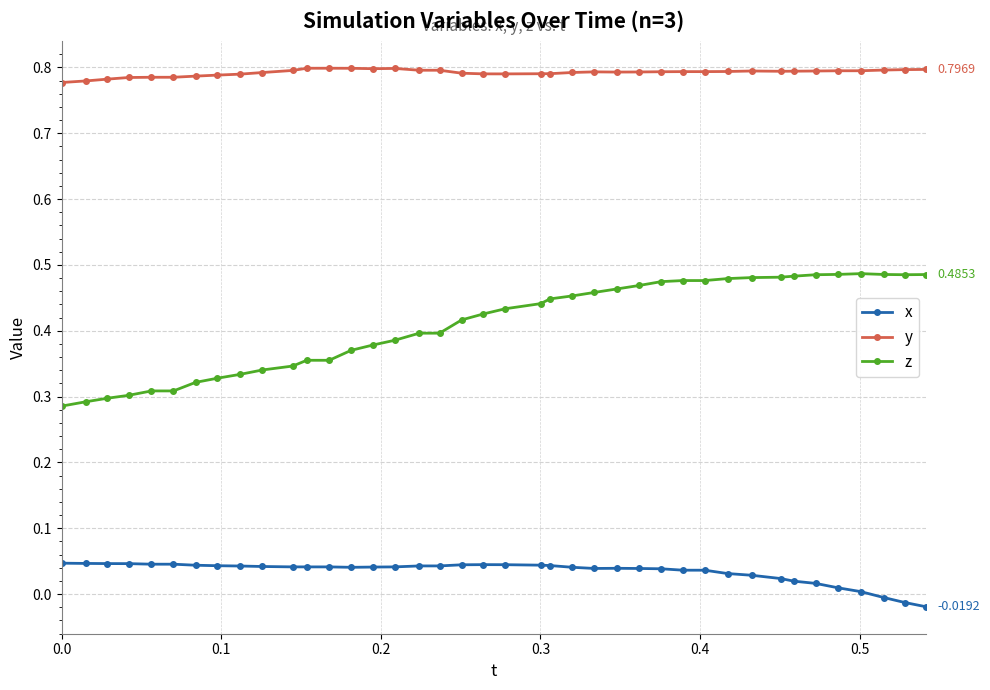

What is the sum of all y values?

31.7